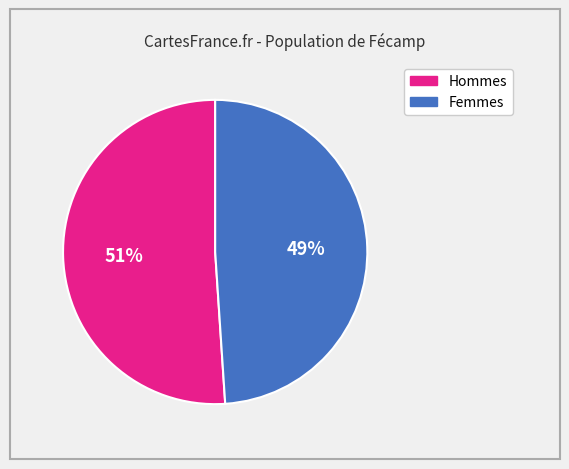

To the nearest percent, what is the average slice percentage?

50%